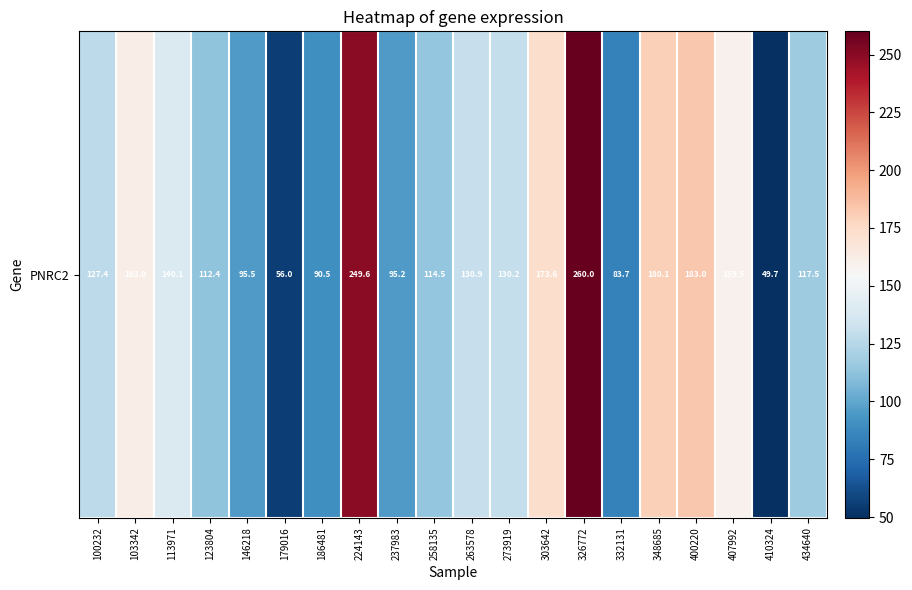

Rank the categories by value from highest to lowest.

326772, 224143, 400220, 348685, 303642, 103342, 407992, 113971, 263578, 273919, 100232, 434640, 258135, 123804, 146218, 237983, 186481, 332131, 179016, 410324